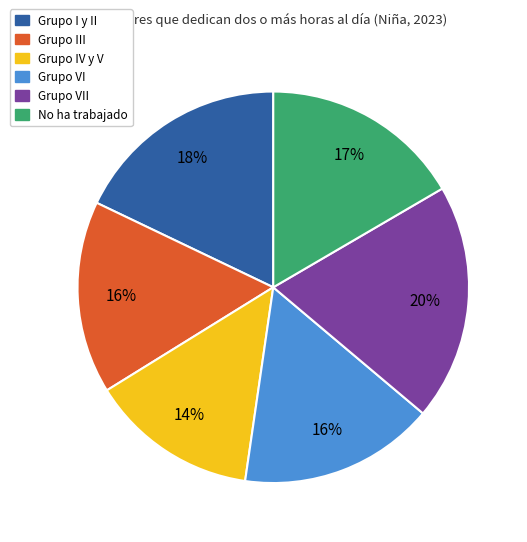

To the nearest percent, what is the average slice percentage?

17%